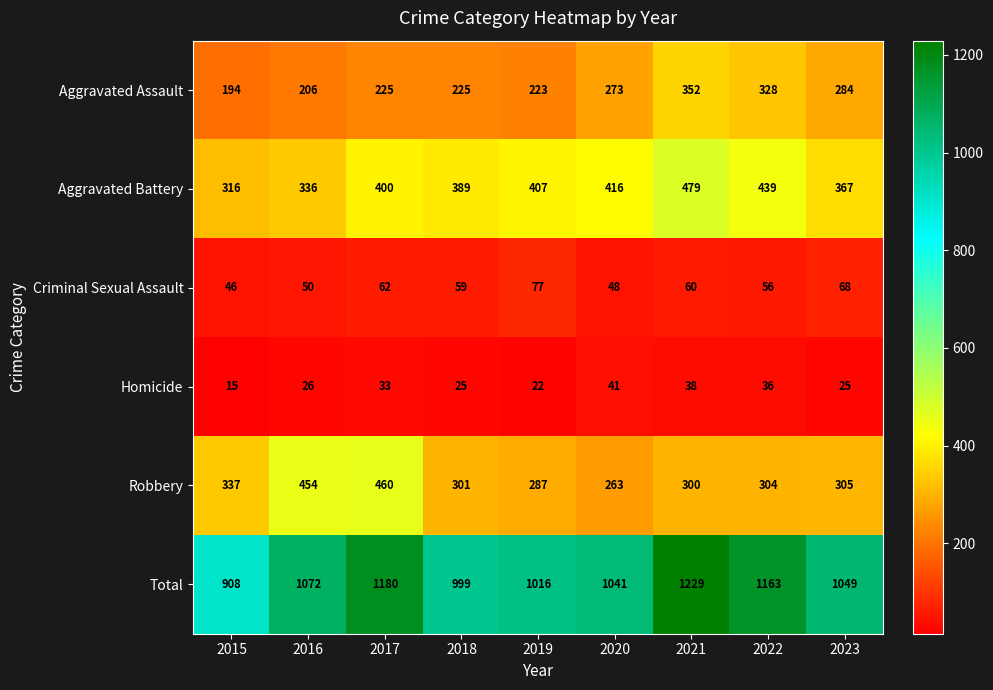

The Robbery series shows 148 at 2023. True or false?

False